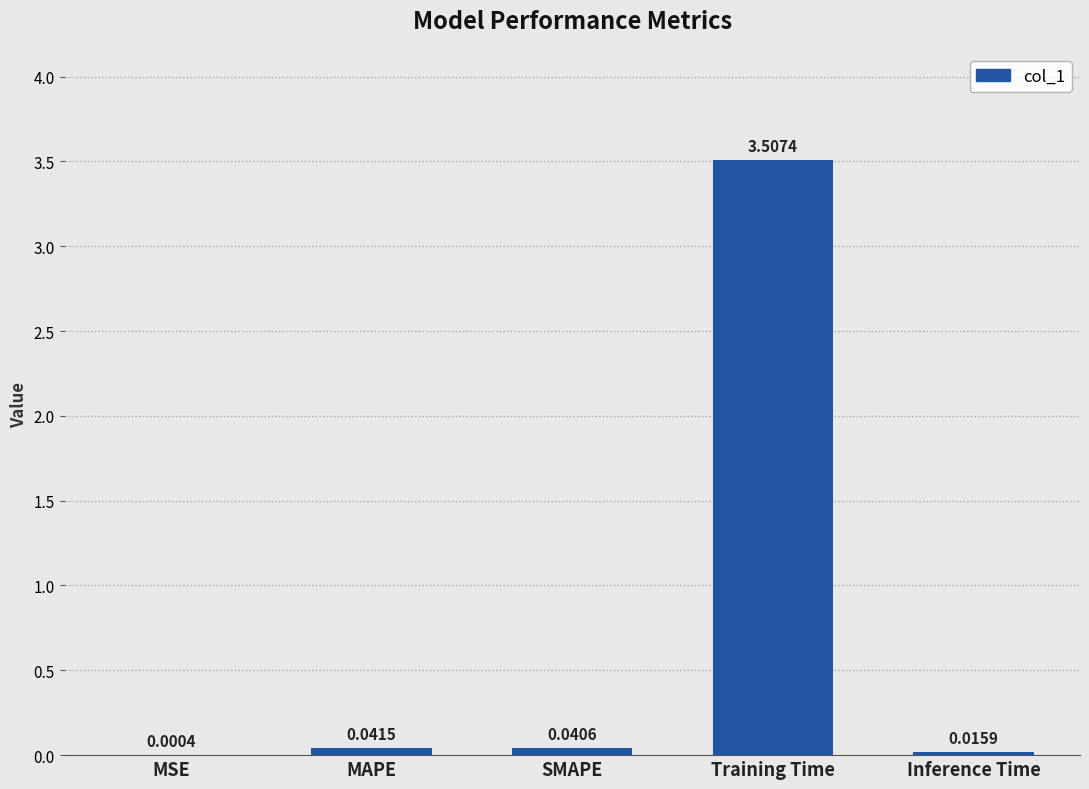

Which label corresponds to the largest value in the chart?

Training Time